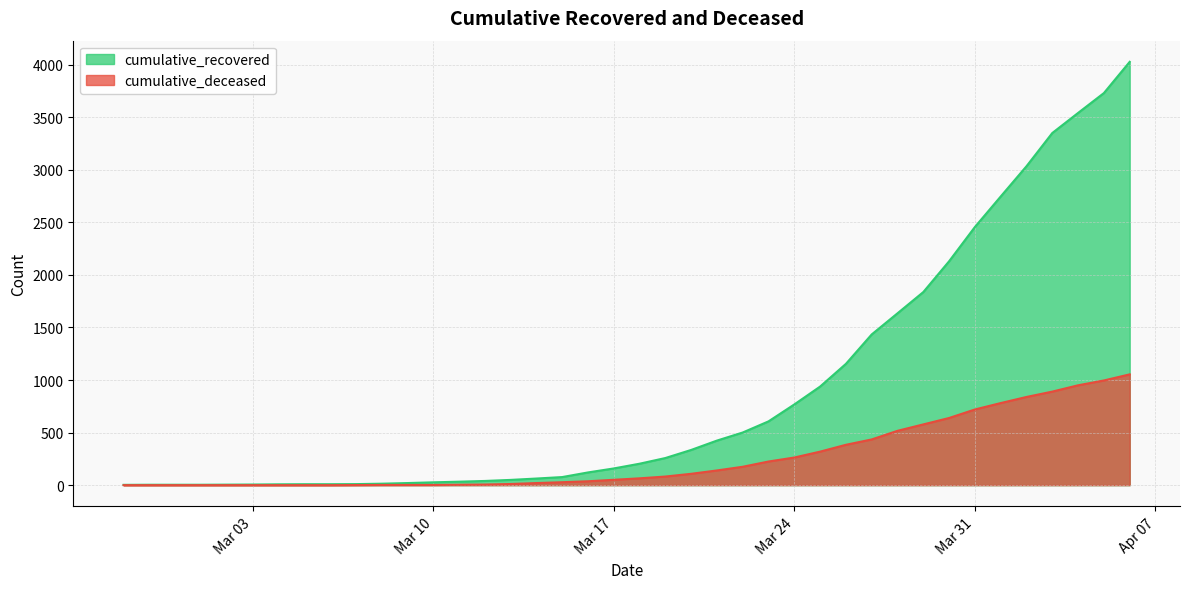

At which category does the chart reach its minimum across all series?

2020-02-27